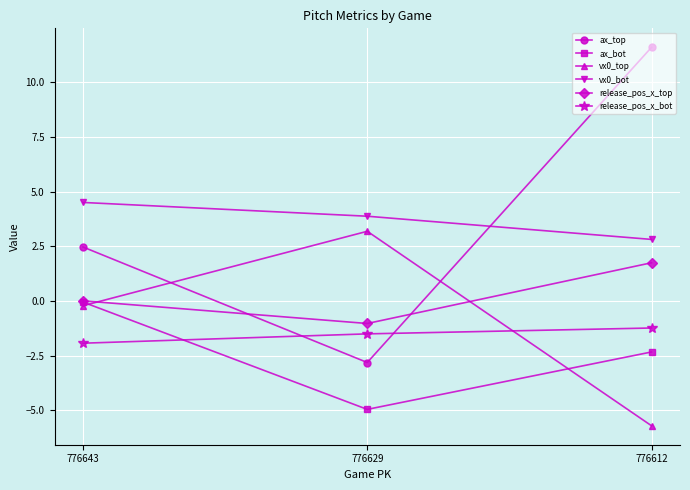

The ax_bot series shows -3.5 at 776629. True or false?

False